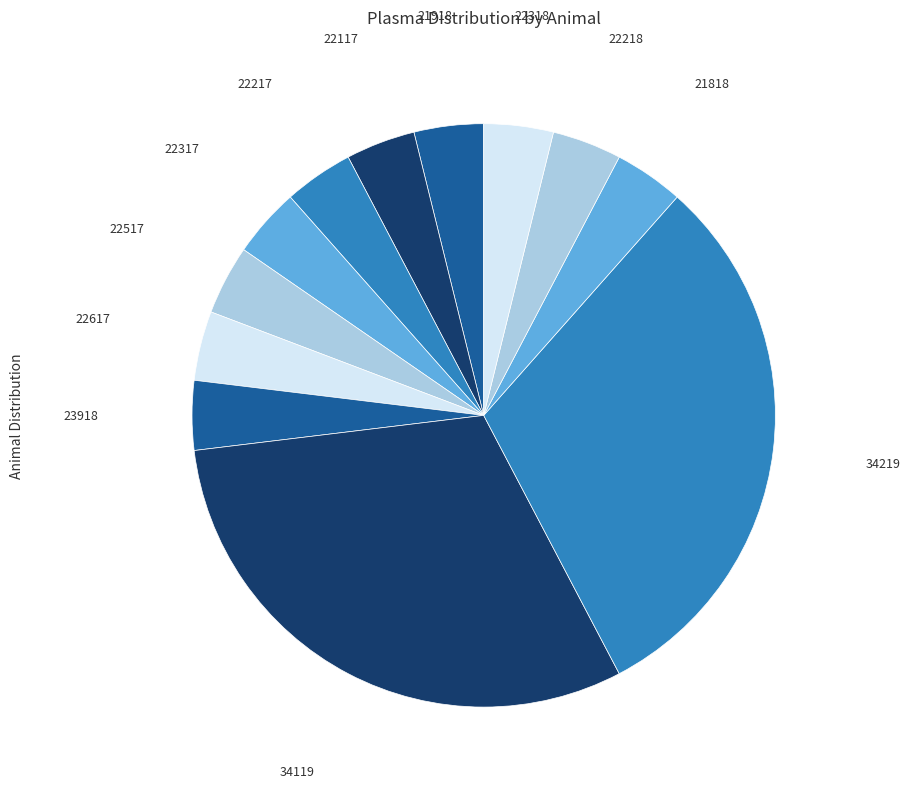

What is the ratio of the value at 21818 to the value at 22318?

1.0